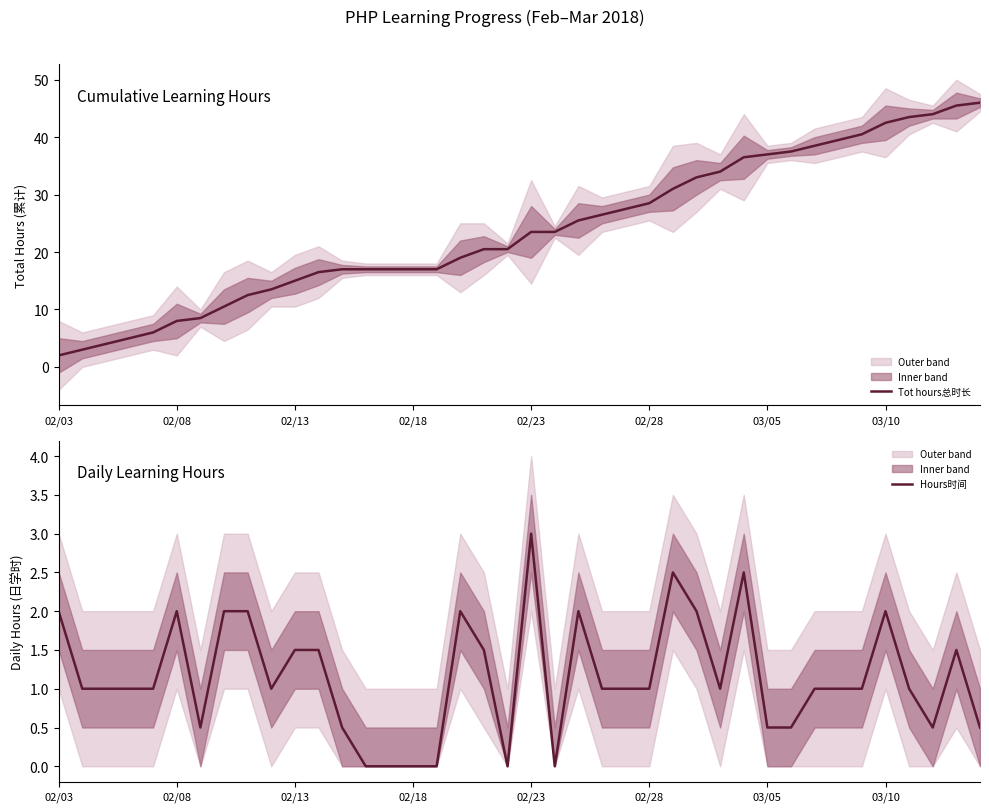

Reading left to right, list all the values displayed in this chart.

Tot hours总时长: 2.0	3.0	4.0	5.0	6.0	8.0	8.5	10.5	12.5	13.5	15.0	16.5	17.0	17.0	17.0	17.0	17.0	19.0	20.5	20.5	23.5	23.5	25.5	26.5	27.5	28.5	31.0	33.0	34.0	36.5	37.0	37.5	38.5	39.5	40.5	42.5	43.5	44.0	45.5	46.0
Hours时间: 2.0	1.0	1.0	1.0	1.0	2.0	0.5	2.0	2.0	1.0	1.5	1.5	0.5	0.0	0.0	0.0	0.0	2.0	1.5	0.0	3.0	0.0	2.0	1.0	1.0	1.0	2.5	2.0	1.0	2.5	0.5	0.5	1.0	1.0	1.0	2.0	1.0	0.5	1.5	0.5